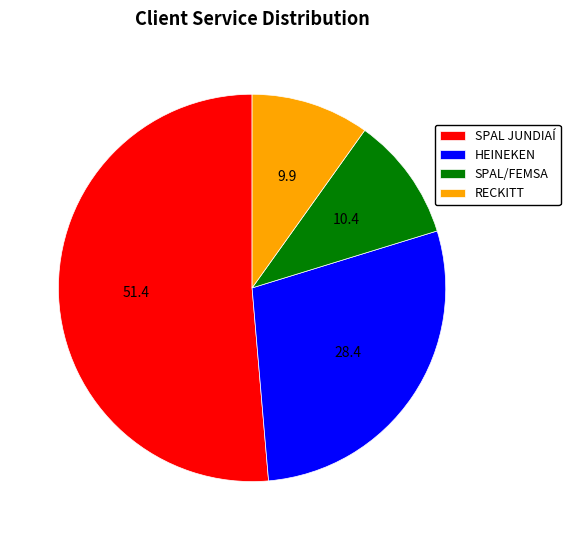

Count the number of slices in the pie.

4